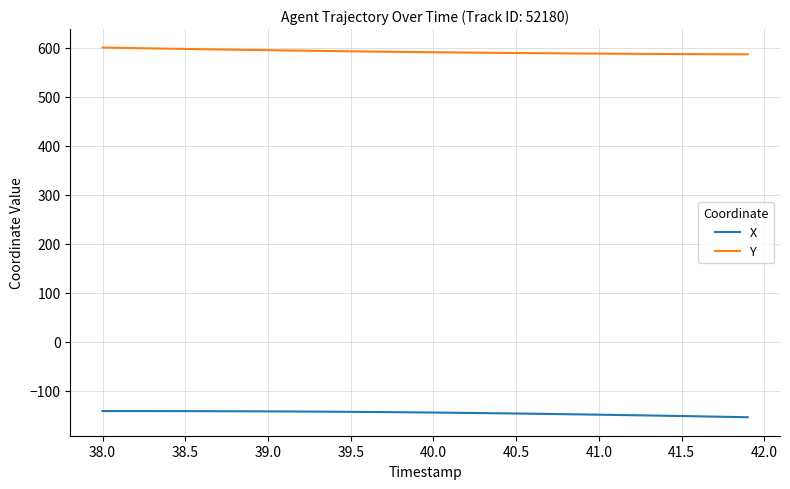

Which series has the largest total across all categories?

Y